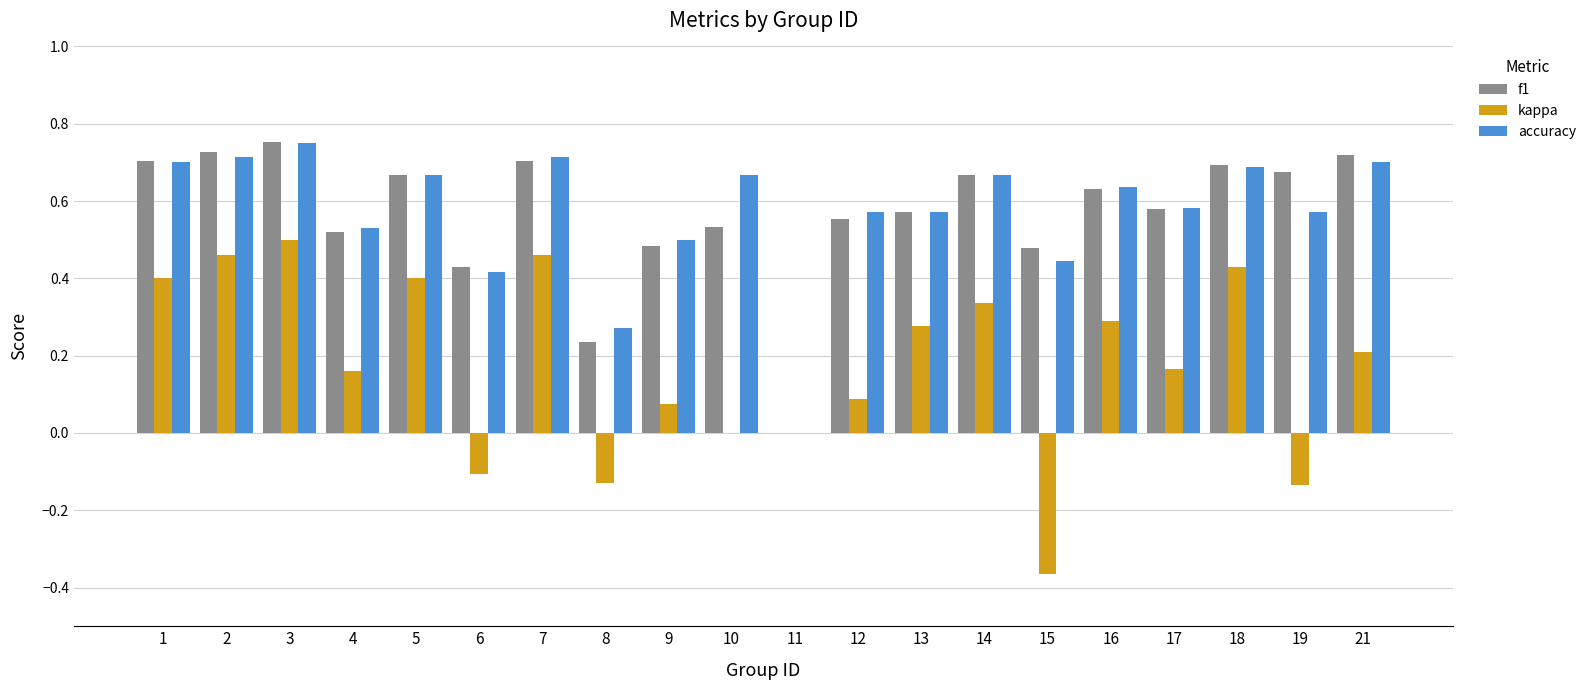

True or false: f1 has a value of 0.1 at 17.

False